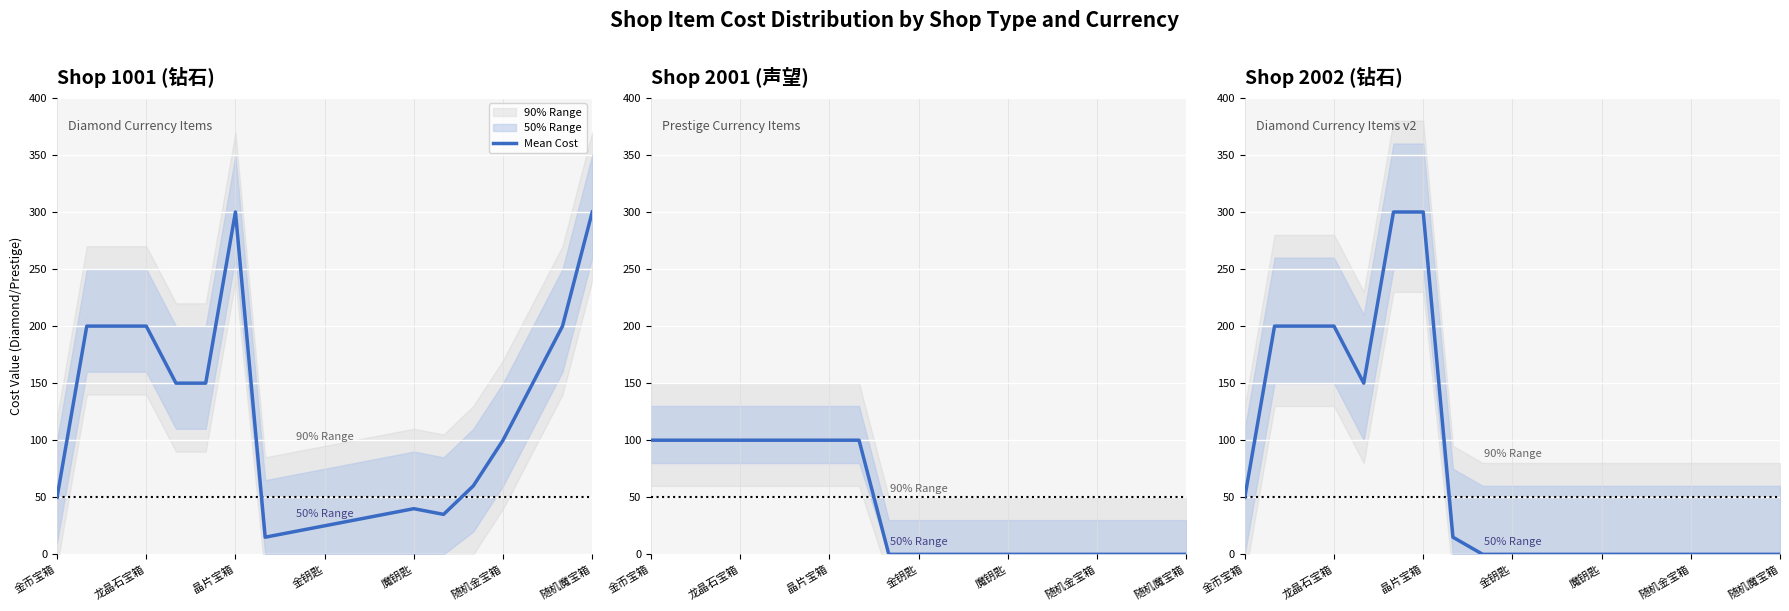

True or false: the data shows 148 at 13.

False